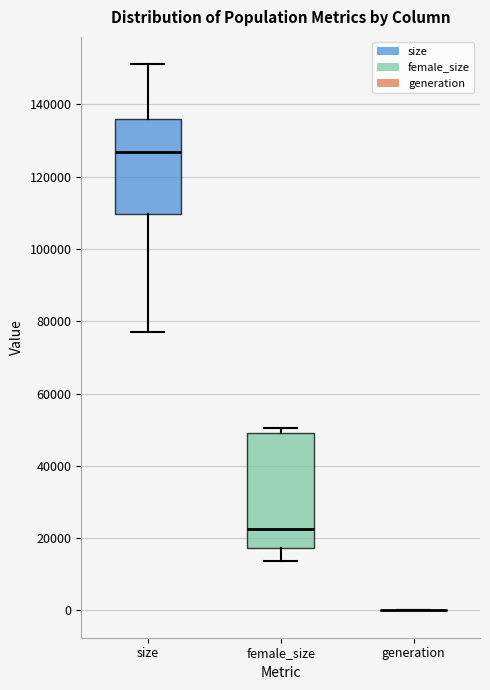

Comparing the boxes themselves (not the whiskers), which one is the tallest?

female_size